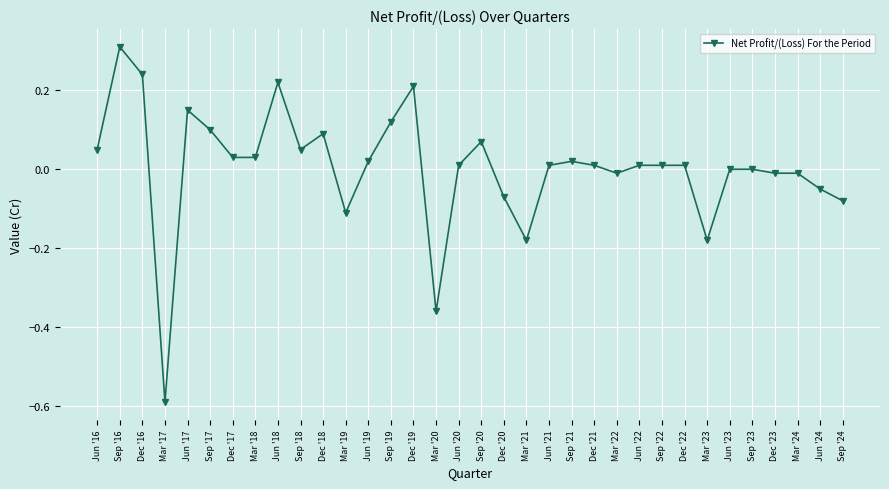

What position from the left is Sep '24?

34